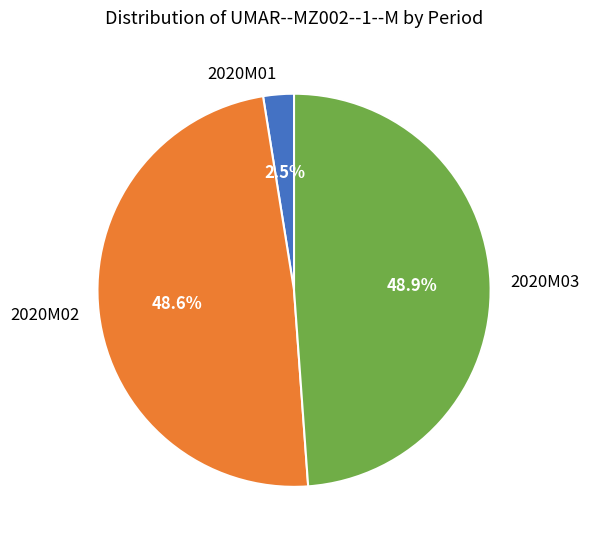

To the nearest percent, what is the average slice percentage?

33%